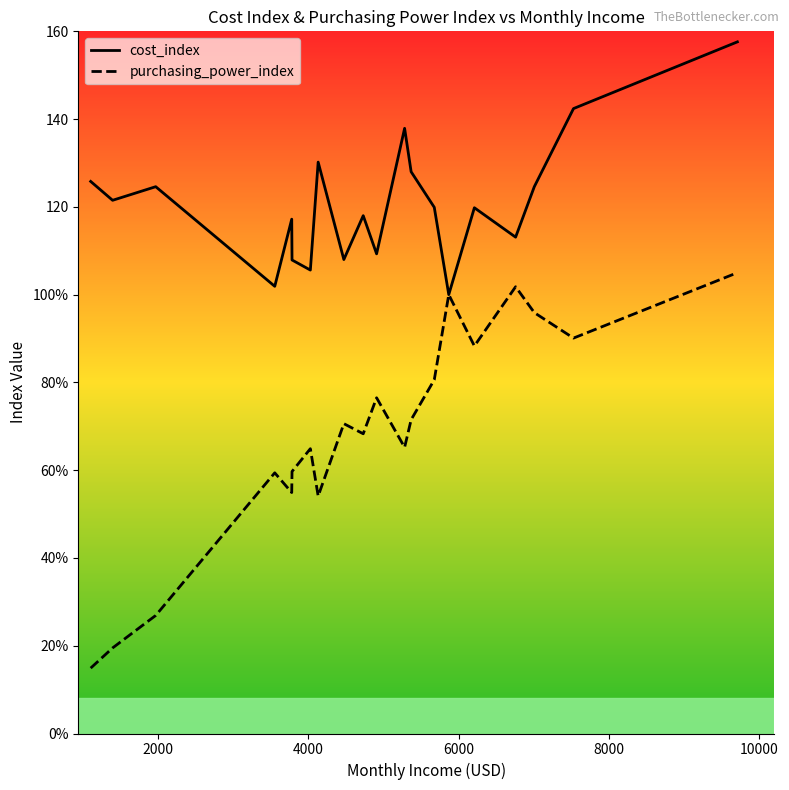

What are all the series names shown in the legend?

cost_index, purchasing_power_index